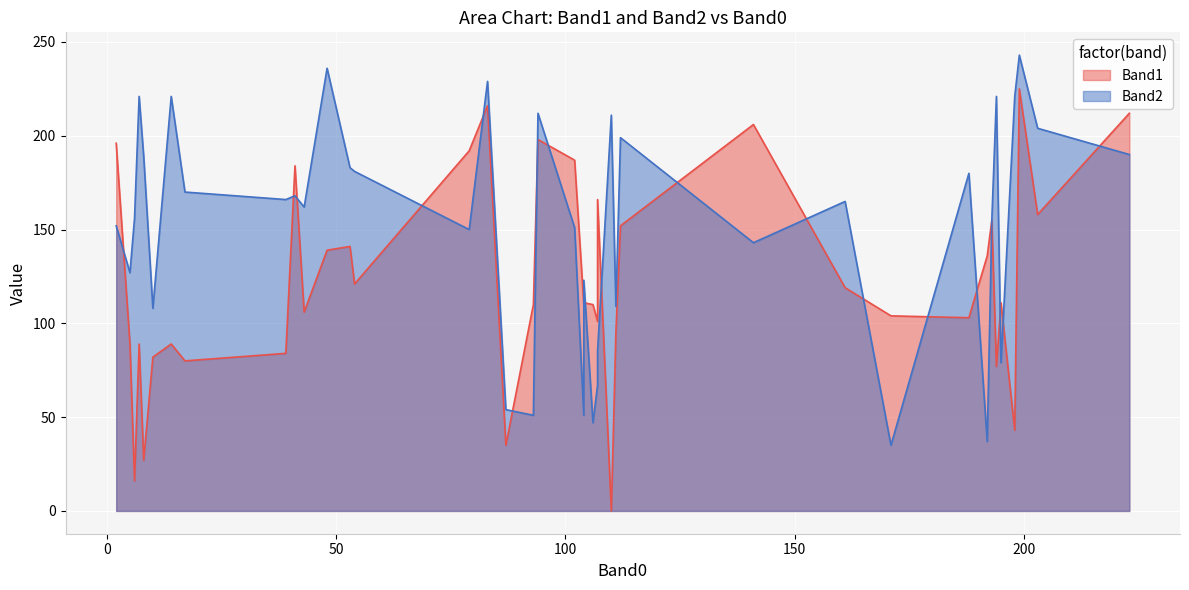

How many lines are shown in the chart?

2